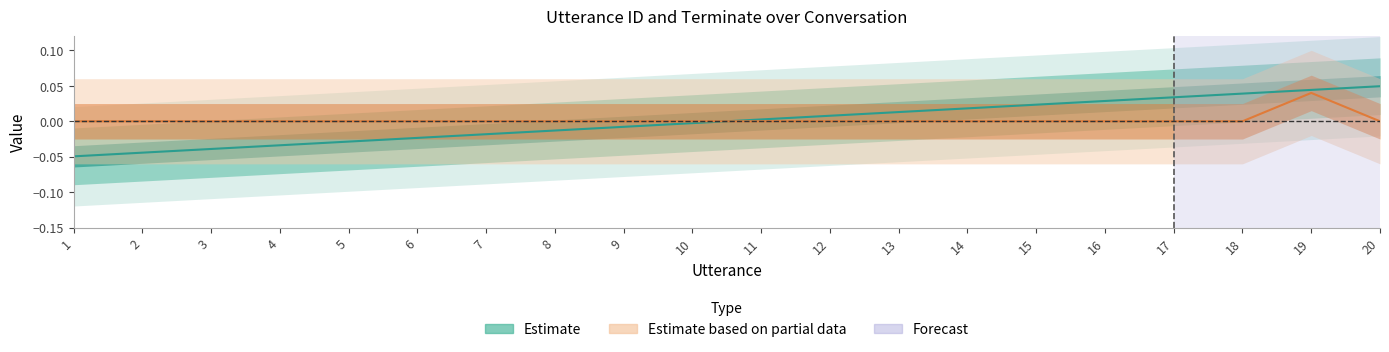

Where do Estimate based on partial data and Estimate first cross each other?

10 and 11